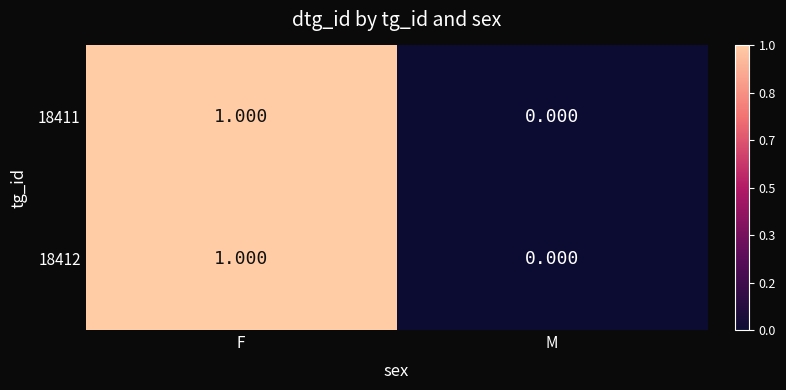

Rank the categories by 18412 value from highest to lowest.

F, M